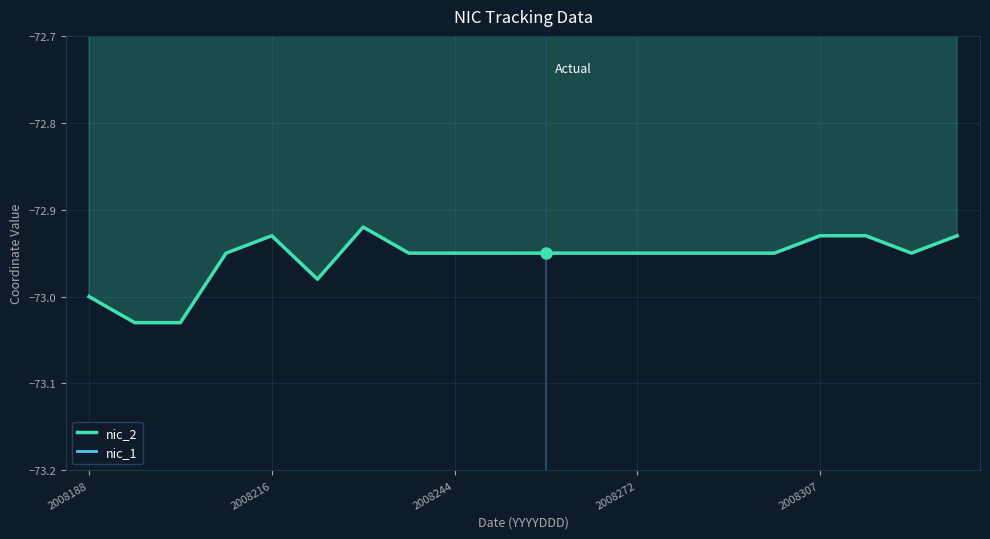

True or false: nic_2 has more than 0 points higher than both neighbors.

True